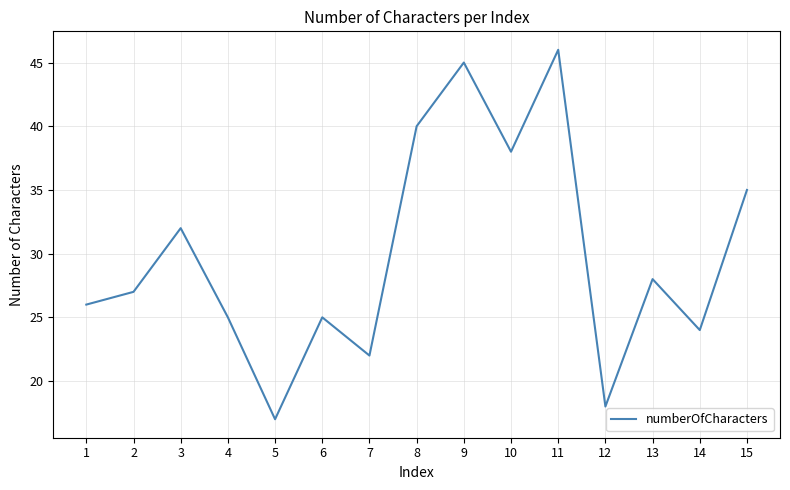

Does the chart display data point markers on the line(s)?

No